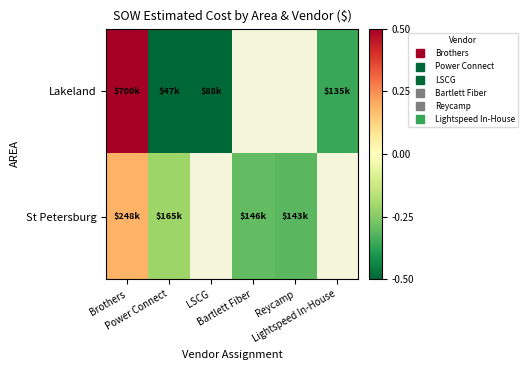

List the series in order of their overall mean, highest first.

Lakeland, St Petersburg